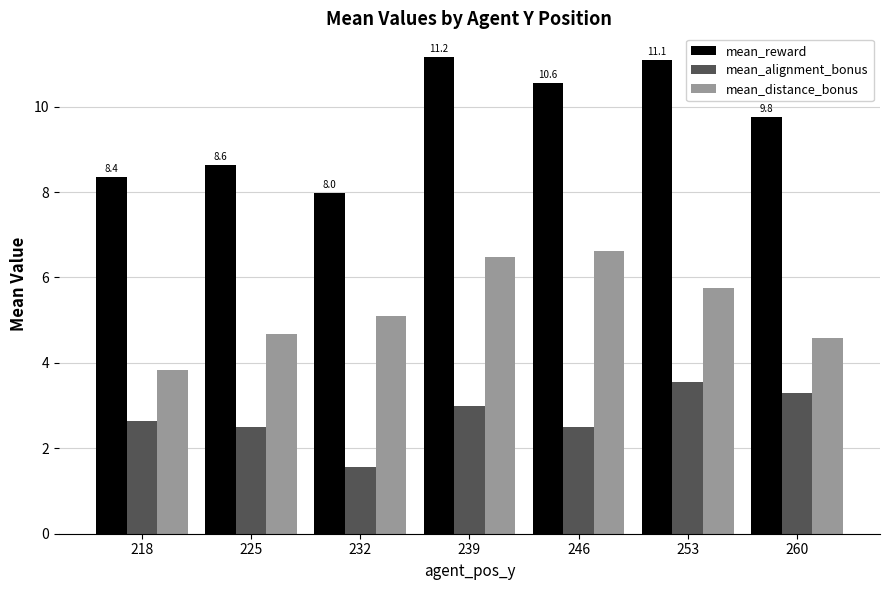

Reading left to right, extract all data points from this chart.

mean_reward: 8.4	8.6	8.0	11.2	10.6	11.1	9.8
mean_alignment_bonus: 2.6	2.5	1.6	3.0	2.5	3.6	3.3
mean_distance_bonus: 3.8	4.7	5.1	6.5	6.6	5.8	4.6